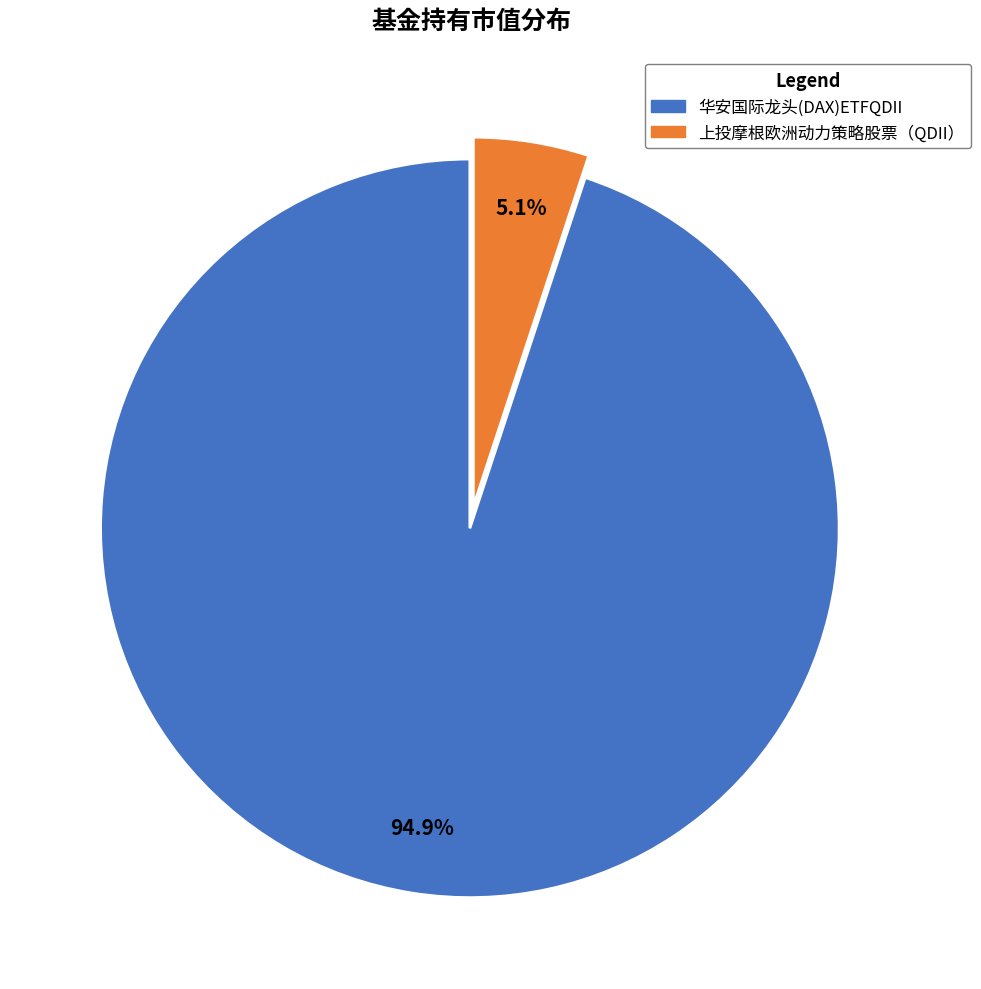

What is the smallest slice in the pie chart?

上投摩根欧洲动力策略股票（QDII）